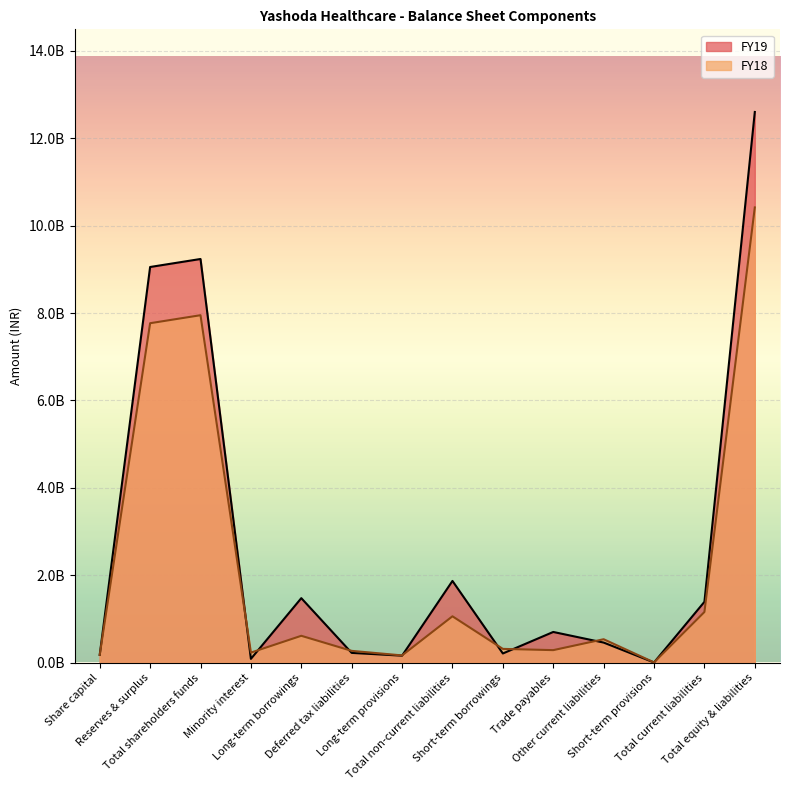

What is the average value of the FY18 series?

2214783886